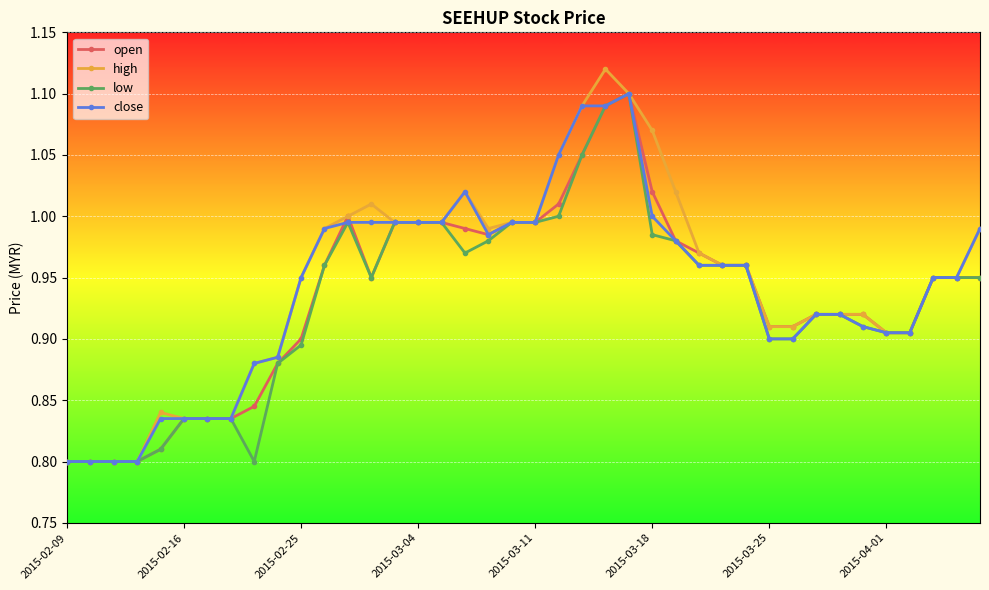

True or false: close has more than 1 points higher than both neighbors.

True